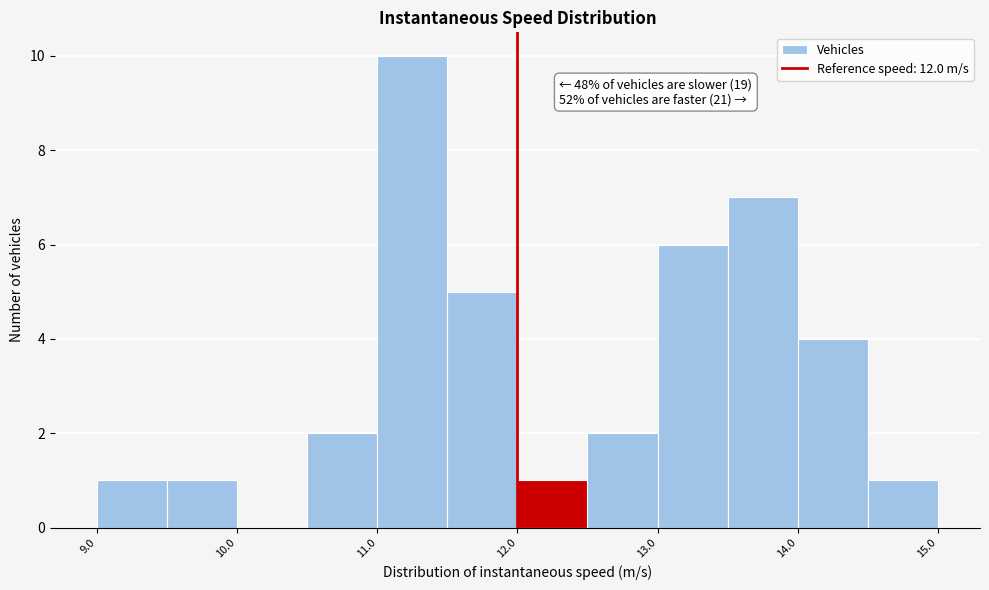

Which range on the x-axis has the tallest bar?

11.0 to 11.5